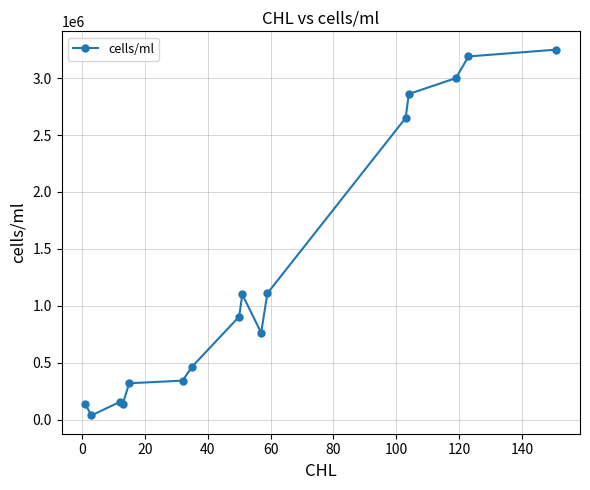

What is the maximum value shown in the chart?

3250000